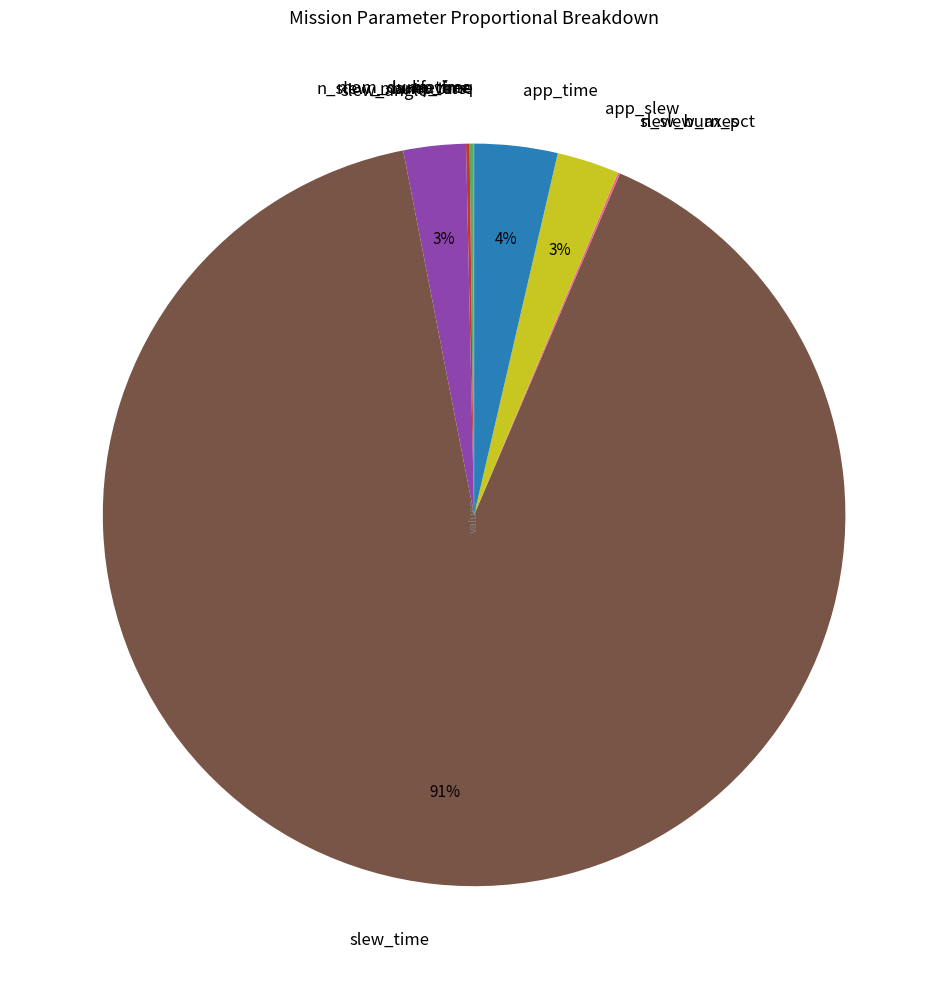

Which slice is the largest?

slew_time